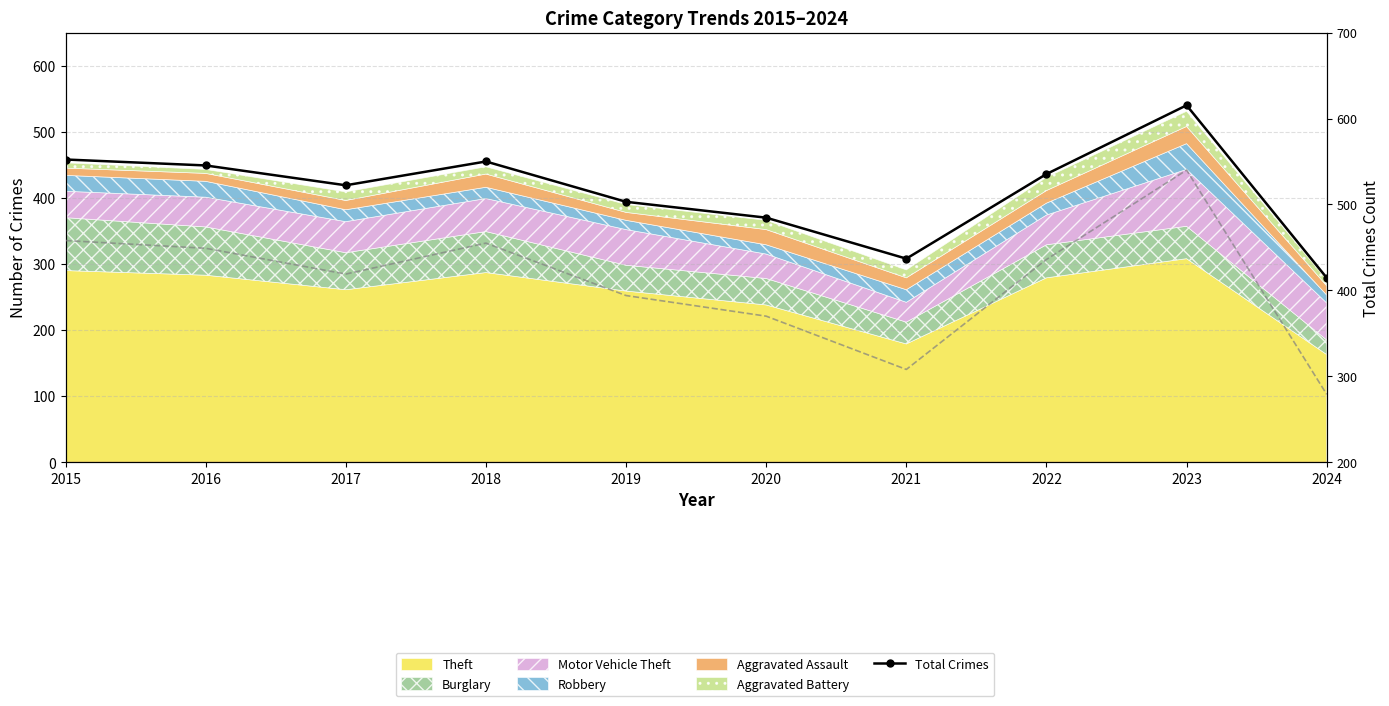

What is the value of the Total Crimes point at the 3rd from the left?

419